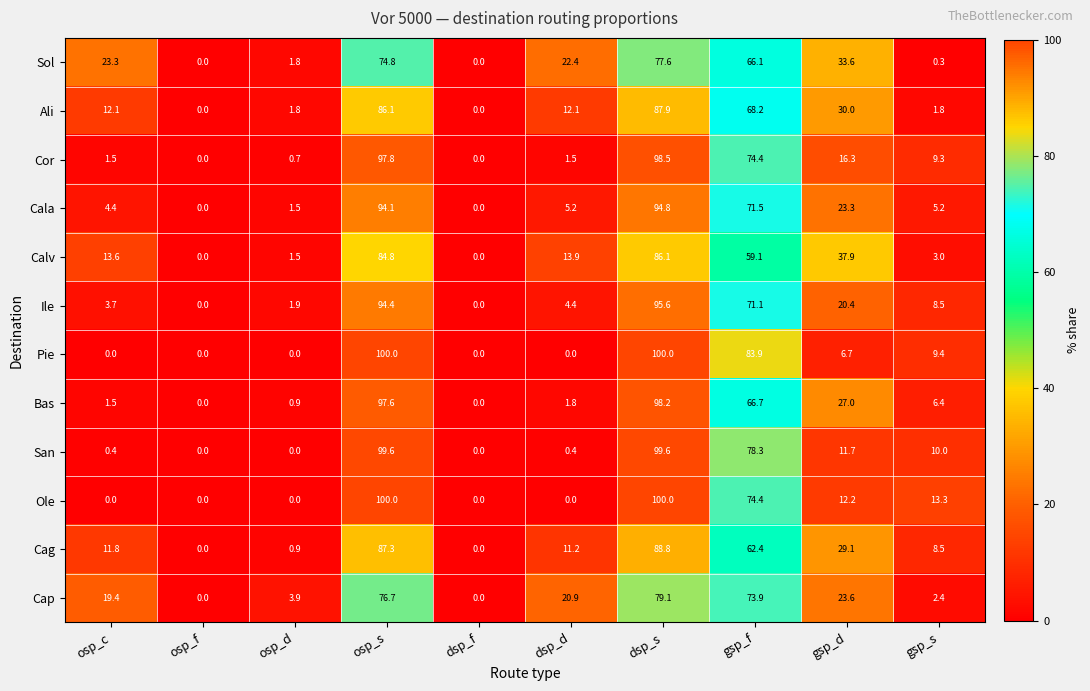

Is it true that Cag equals 0.0 at dsp_f?

True